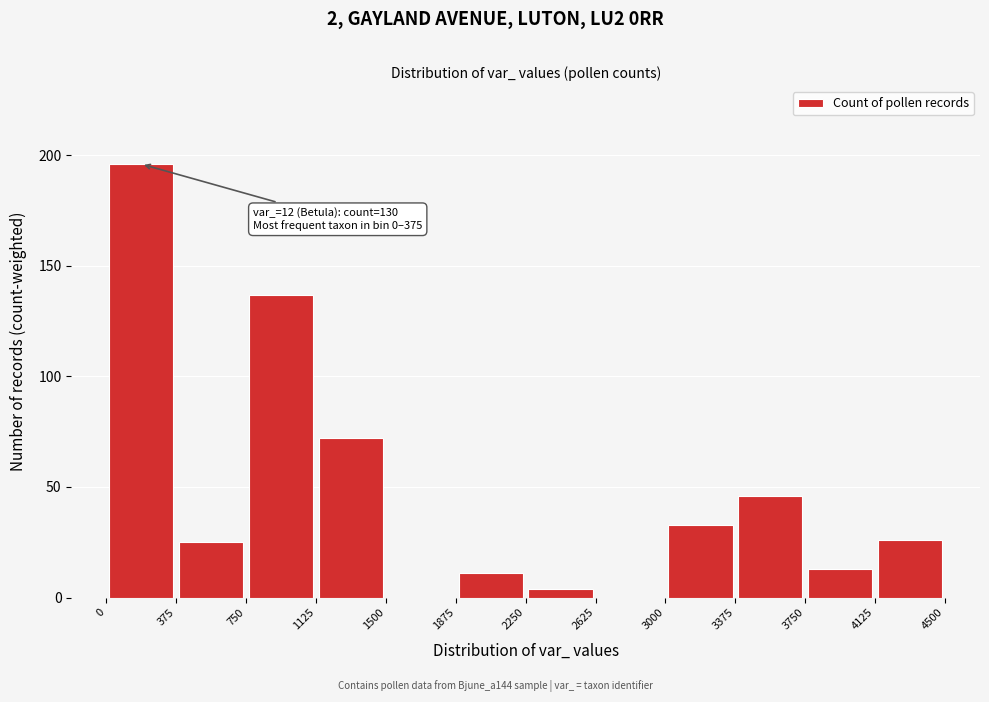

Which range on the x-axis has the tallest bar?

0 to 375